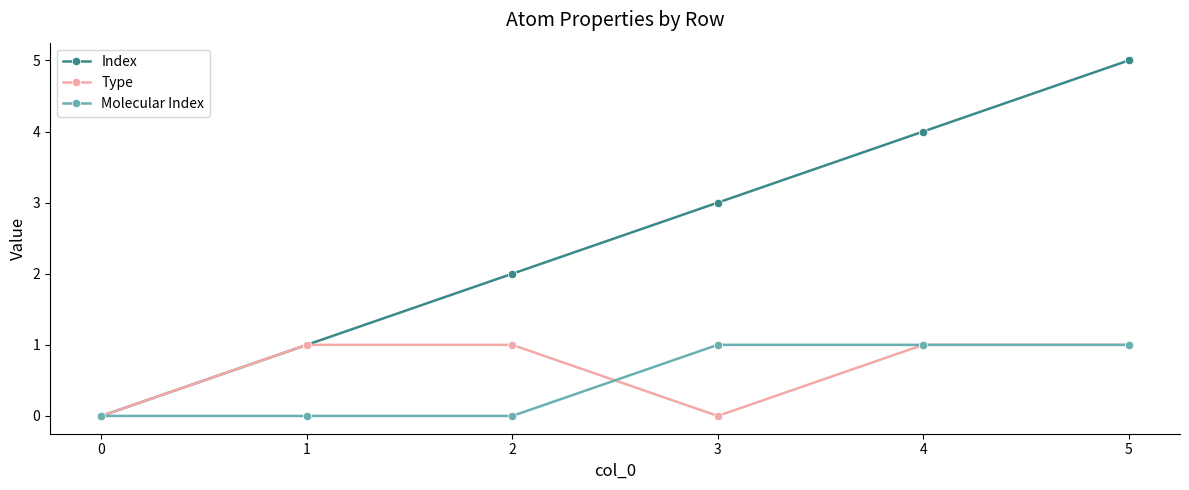

What is the difference between the Molecular Index values at 4 and 2?

1